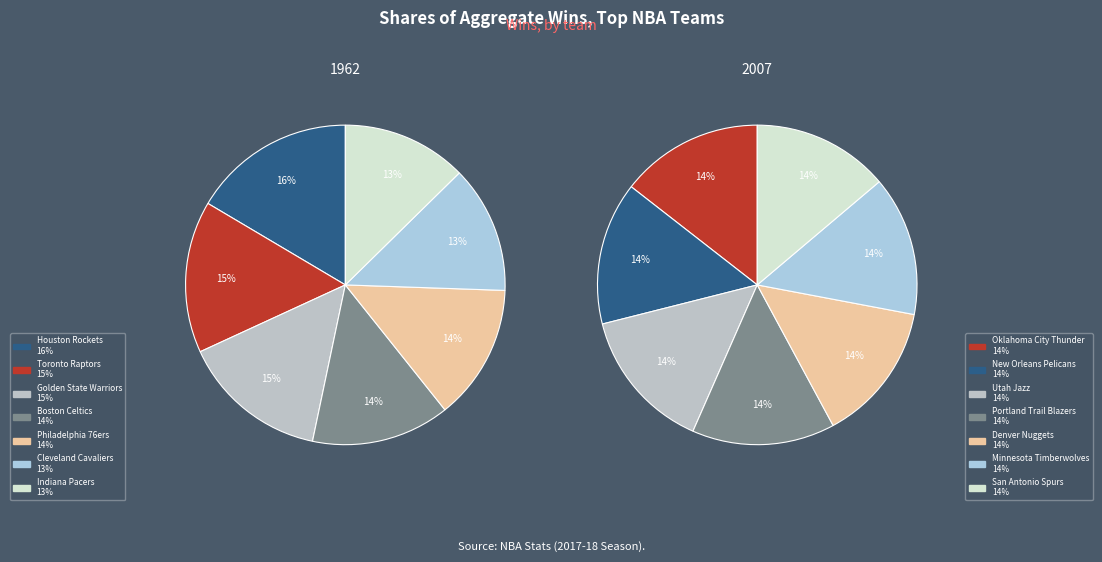

How many slices are in this pie chart?

14